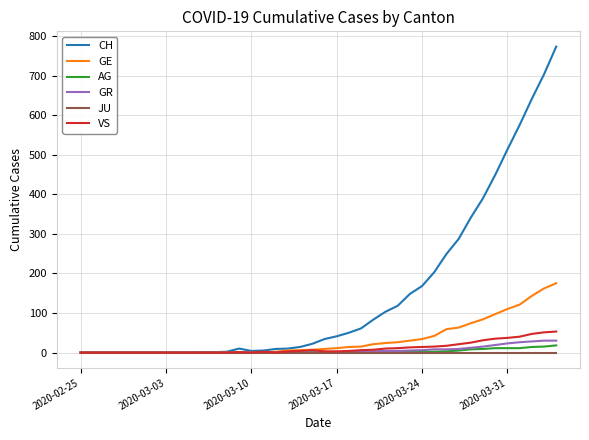

List the series in order of their peak value, highest first.

CH, GE, VS, GR, AG, JU